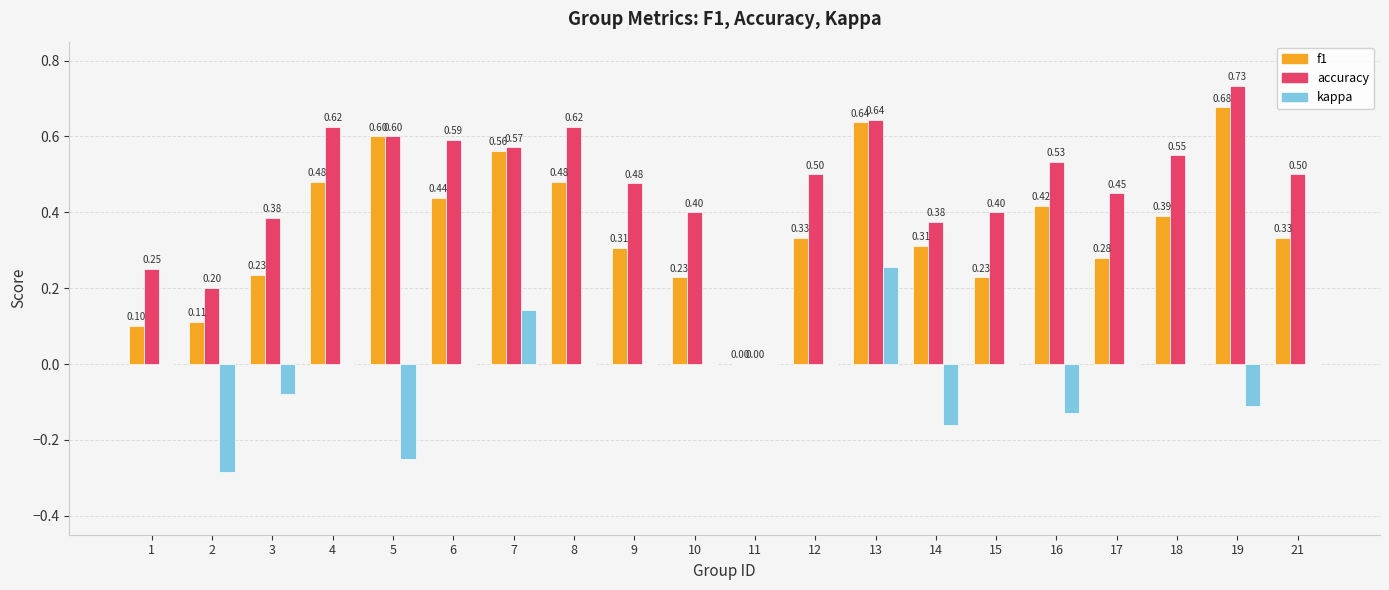

Is it true that f1 equals 0.8 at 8?

False